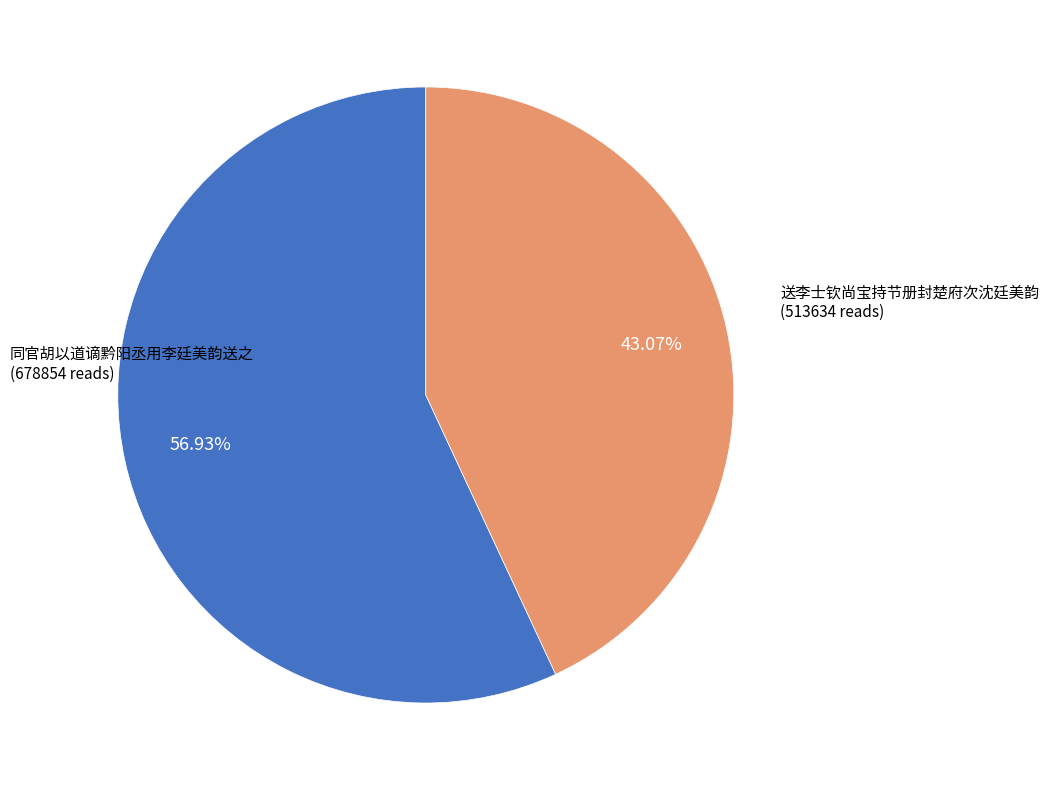

Which slice is the largest?

同官胡以道谪黔阳丞用李廷美韵送之